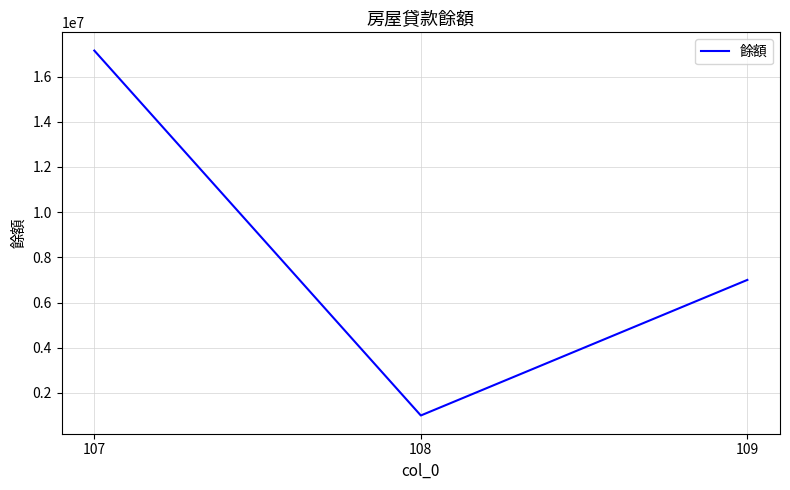

What is the change in value from 108 to 109?

+6000000